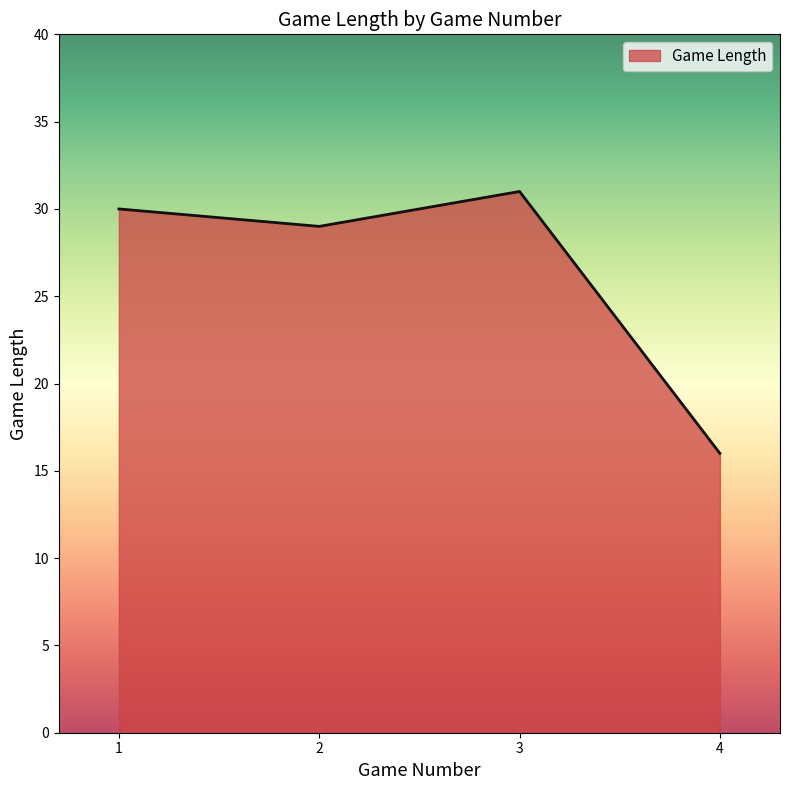

Between 3 and 1, which is larger?

3